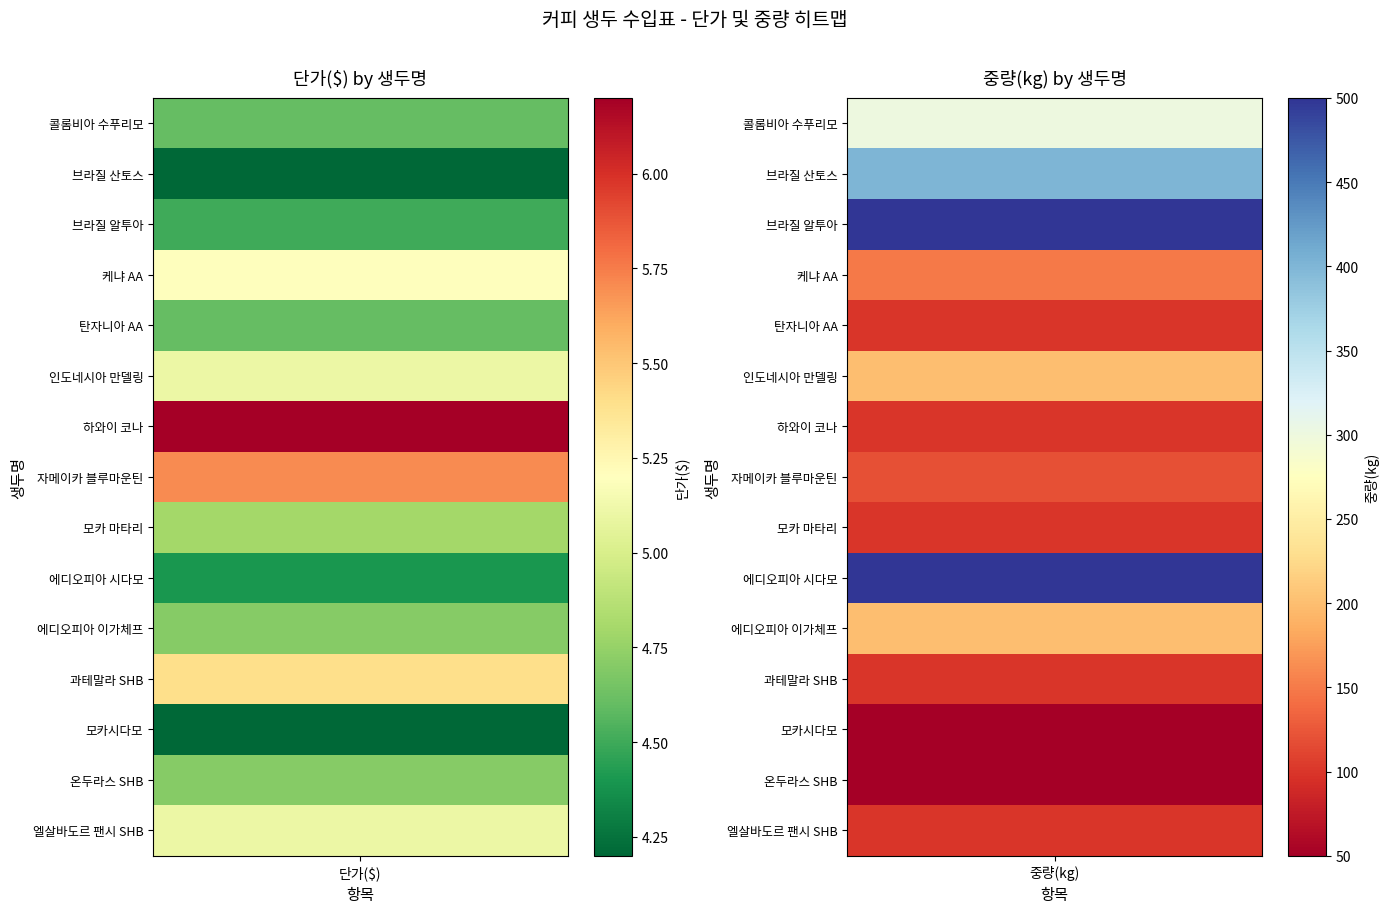

Reading left to right, list all the values displayed in this chart.

콜롬비아 수푸리모: 0=4.6	1=300.0
브라질 산토스: 0=4.2	1=400.0
브라질 알투아: 0=4.5	1=500.0
케냐 AA: 0=5.2	1=150.0
탄자니아 AA: 0=4.6	1=100.0
인도네시아 만델링: 0=5.1	1=200.0
하와이 코나: 0=6.2	1=100.0
자메이카 블루마운틴: 0=5.7	1=120.0
모카 마타리: 0=4.8	1=100.0
에디오피아 시다모: 0=4.4	1=500.0
에디오피아 이가체프: 0=4.7	1=200.0
과테말라 SHB: 0=5.4	1=100.0
모카시다모: 0=4.2	1=50.0
온두라스 SHB: 0=4.7	1=50.0
엘살바도르 팬시 SHB: 0=5.1	1=100.0